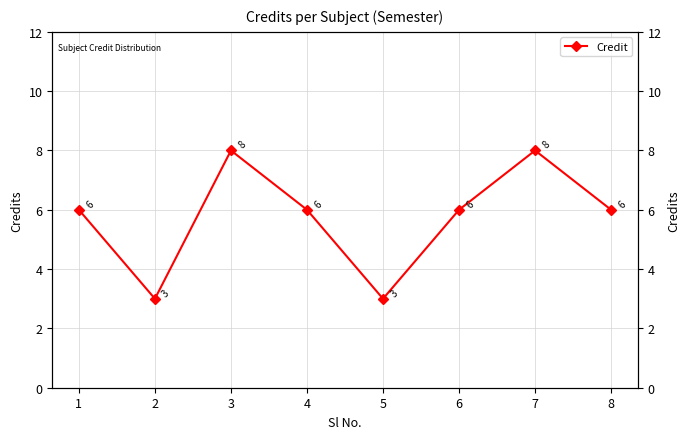

What is the smallest value displayed?

3